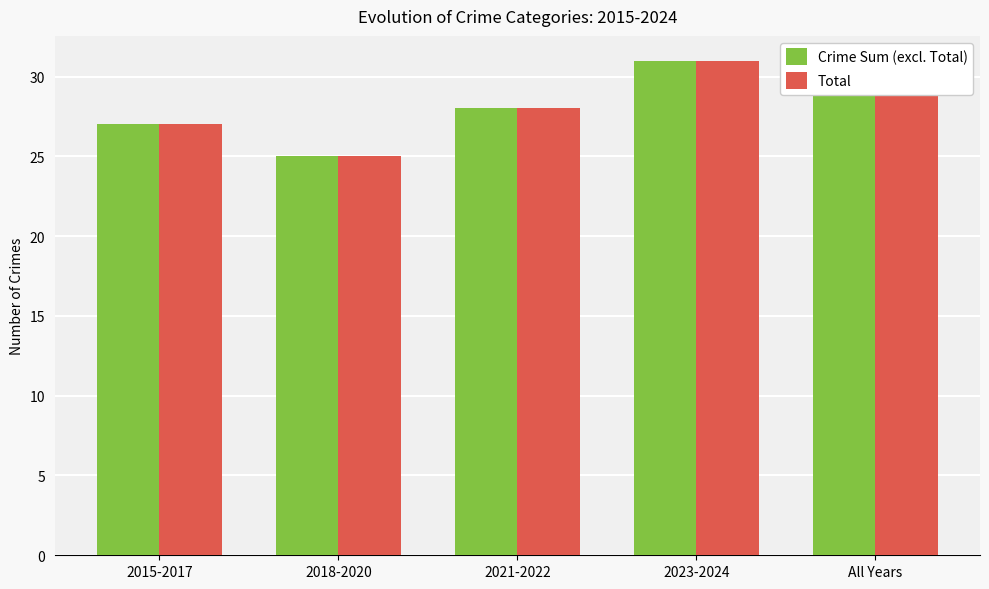

What is the average value of the Total series?

28